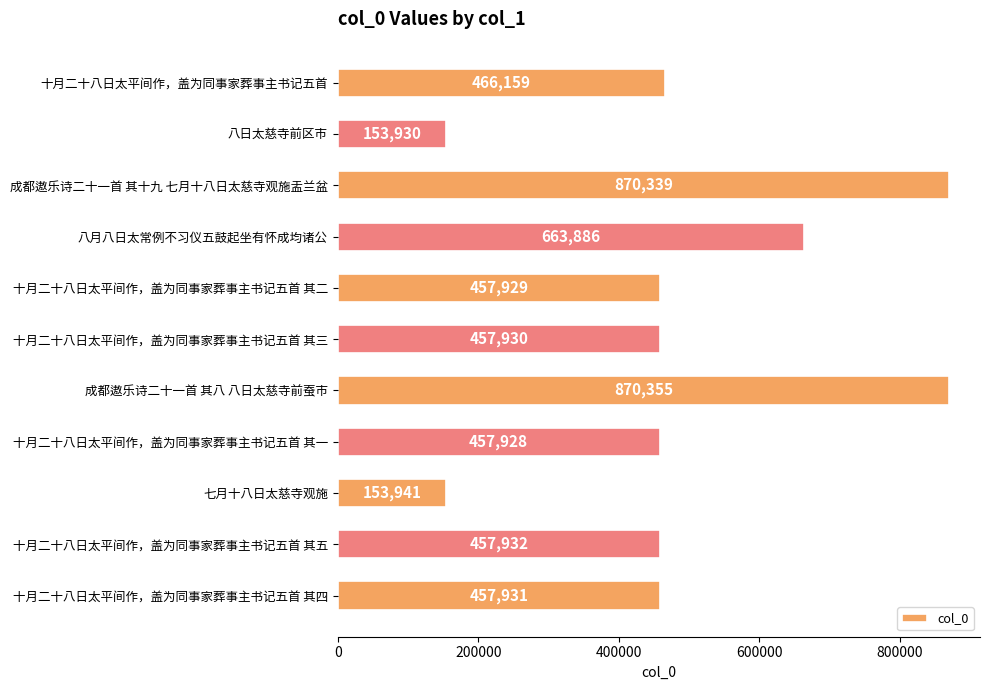

How many data points does each series have?

11